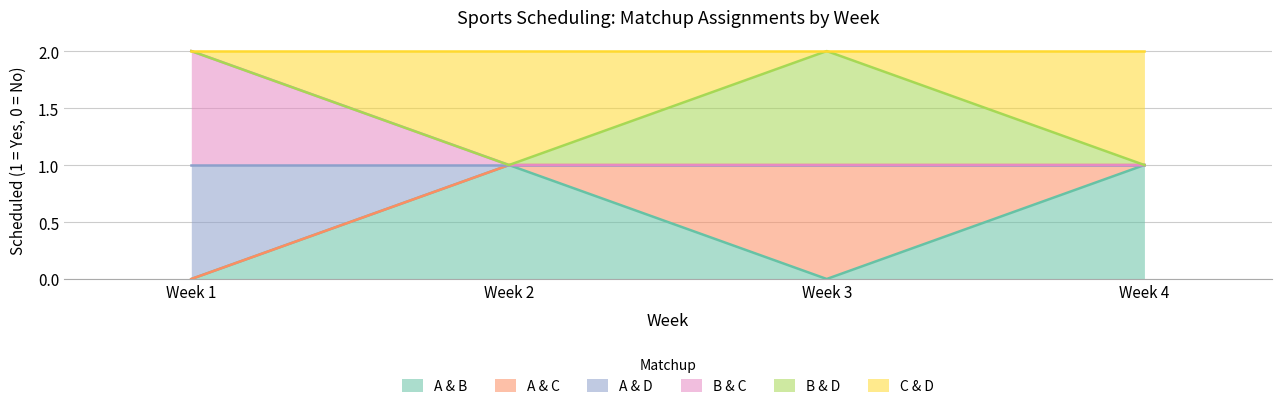

Does the chart have visible grid lines?

Yes